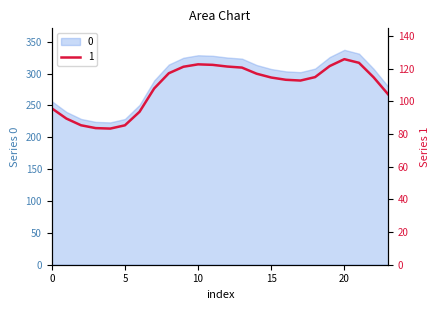

Where is the first local maximum?

10